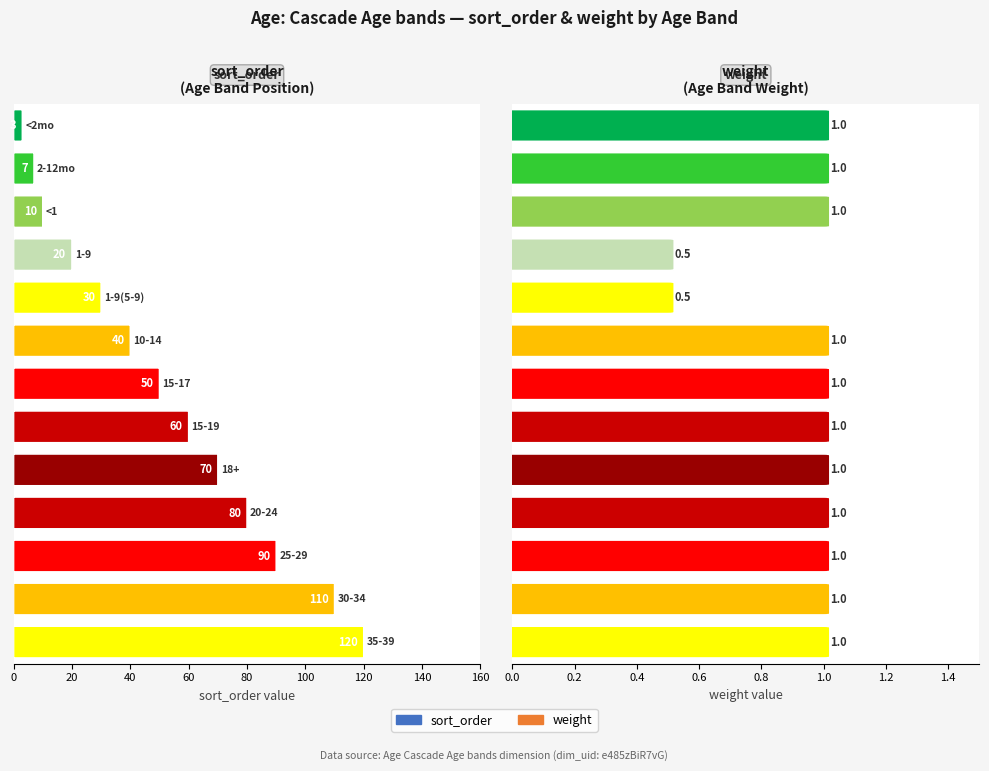

What is the maximum value shown in the chart?

120.0